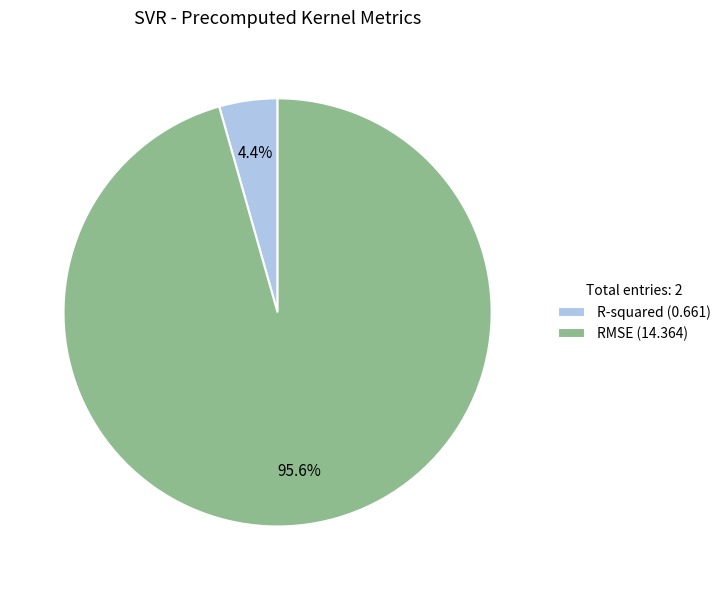

Is there a majority slice in this chart?

Yes